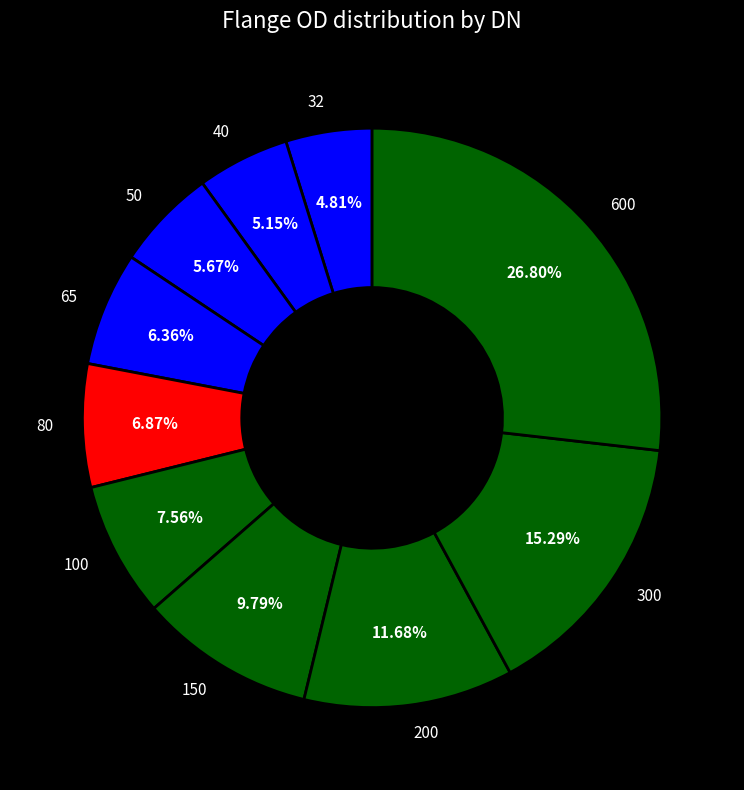

Combined, do 600 and 40 account for over 50%?

No